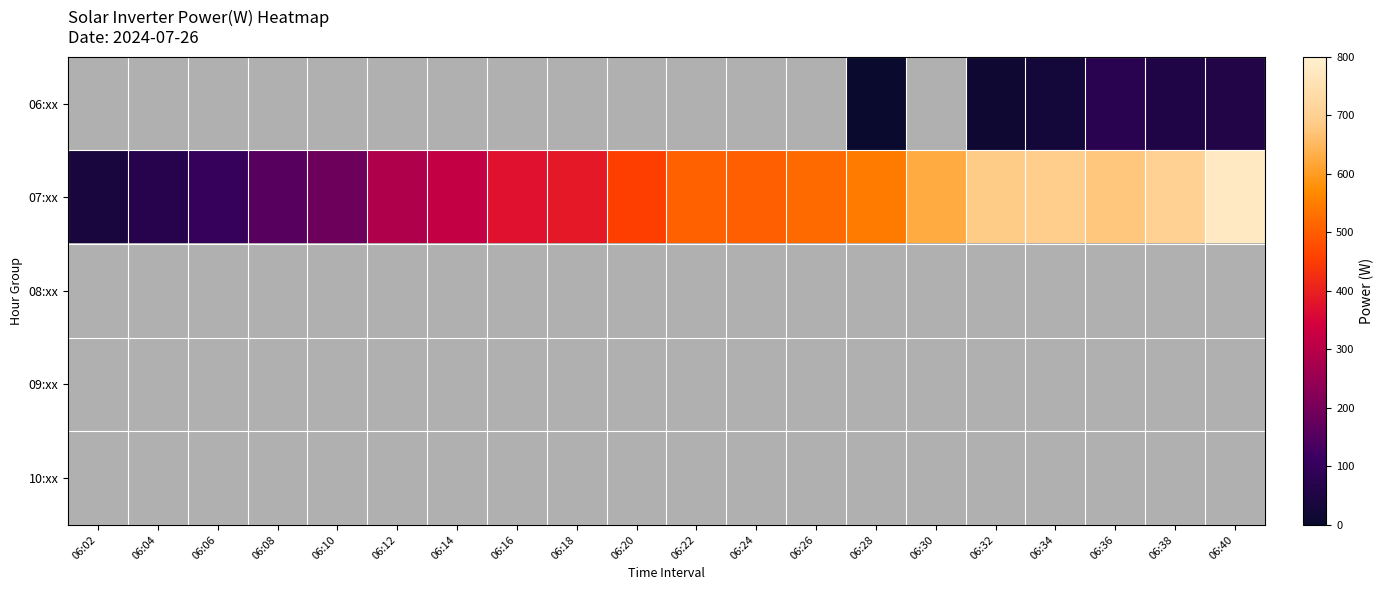

List the labels in order of 08:xx value, smallest first.

06:02, 06:04, 06:06, 06:08, 06:10, 06:12, 06:14, 06:16, 06:18, 06:20, 06:22, 06:24, 06:26, 06:28, 06:30, 06:32, 06:34, 06:36, 06:38, 06:40